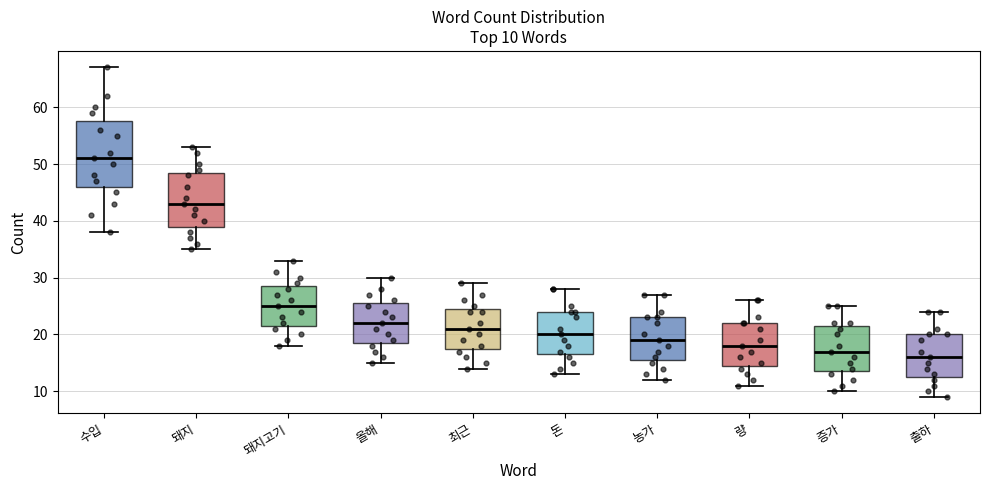

Which box is the tallest, from its lower edge to its upper edge?

수입